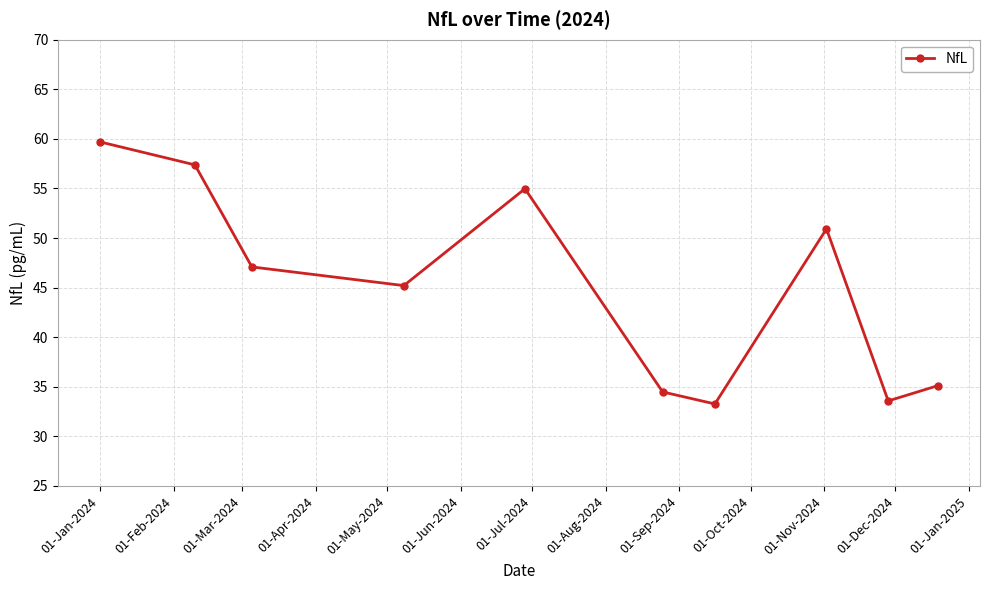

What is the greatest value displayed?

59.7